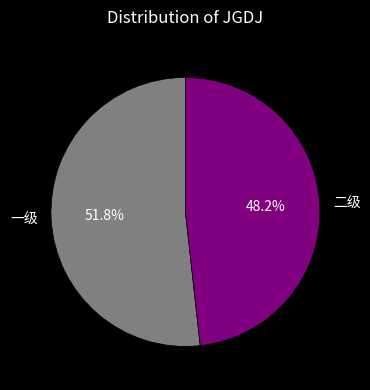

To the nearest percent, what is the combined percentage of 一级 and 二级?

100%